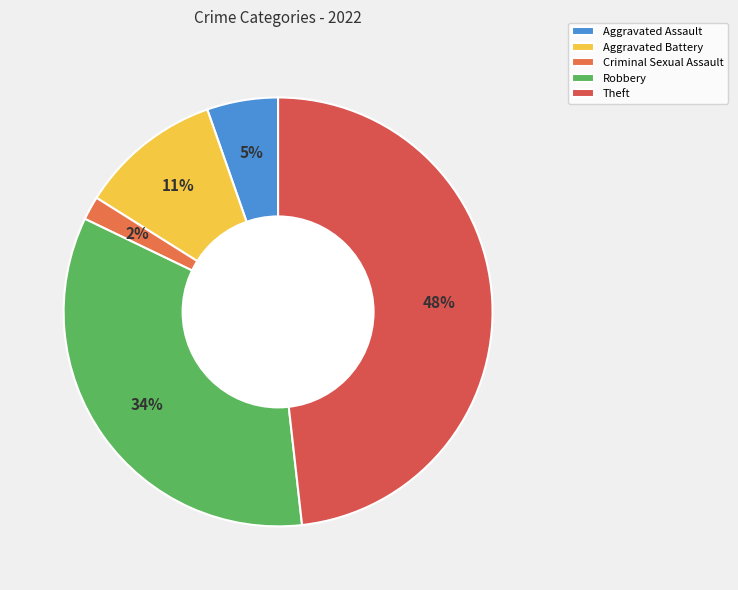

What is the ratio of the value at Criminal Sexual Assault to the value at Robbery?

0.1